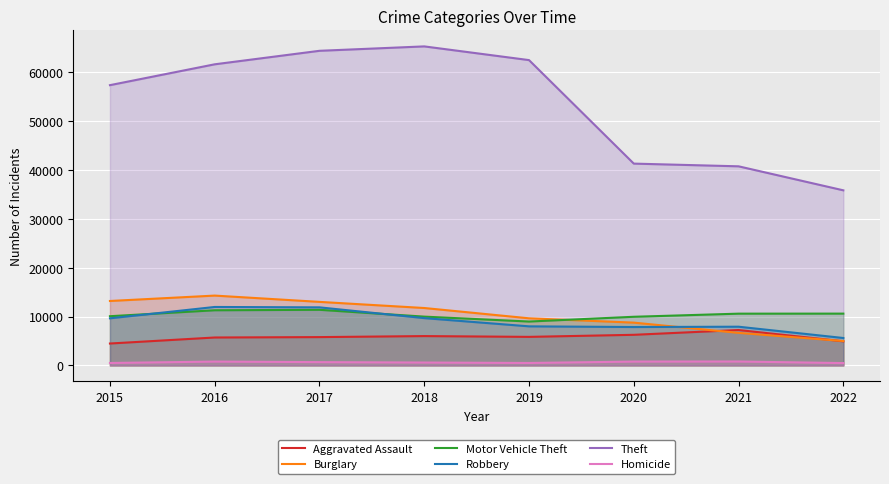

Which series has the widest spread of values?

Theft